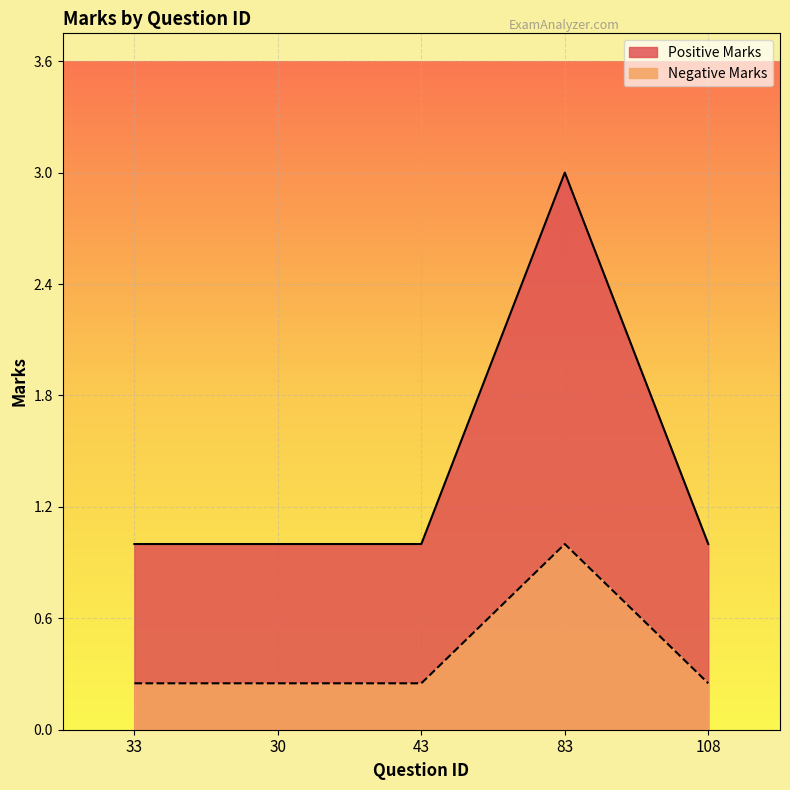

True or false: Negative Marks has a value of 0.4 at 108.

False